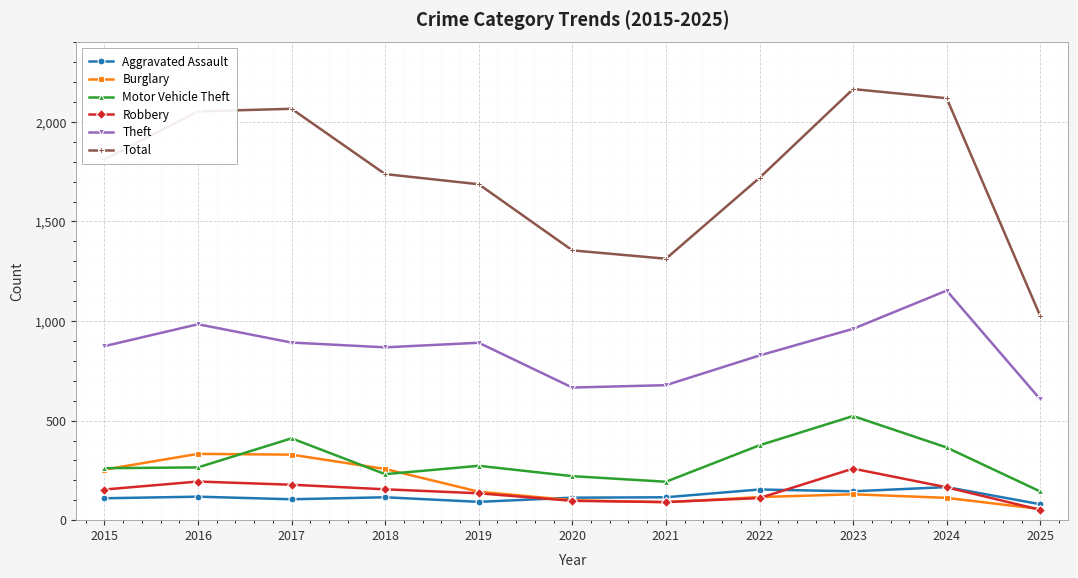

At 2018, list the series in order from largest to smallest.

Total, Theft, Burglary, Motor Vehicle Theft, Robbery, Aggravated Assault